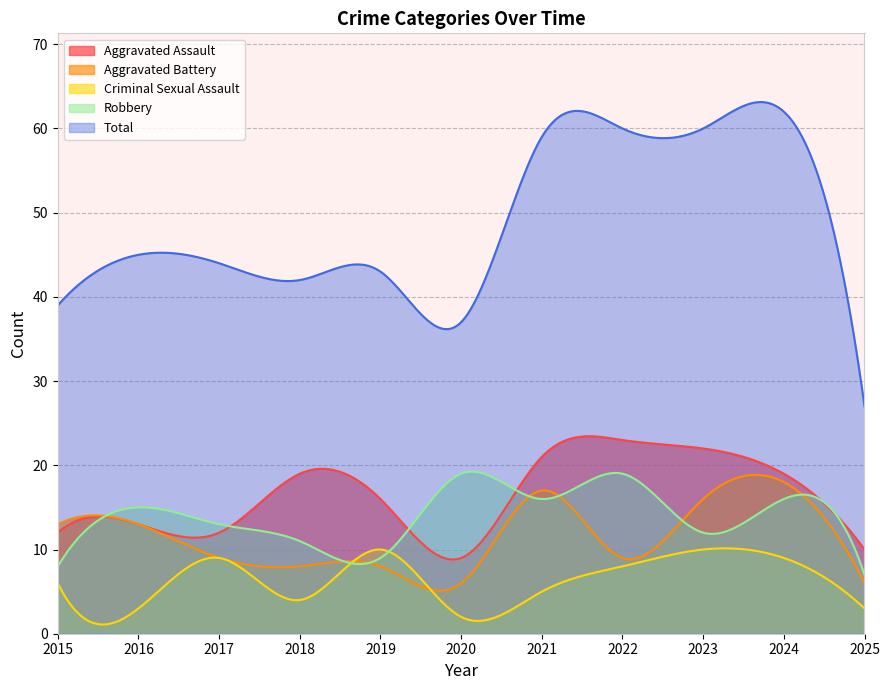

True or false: Total has more than 1 points higher than both neighbors.

True